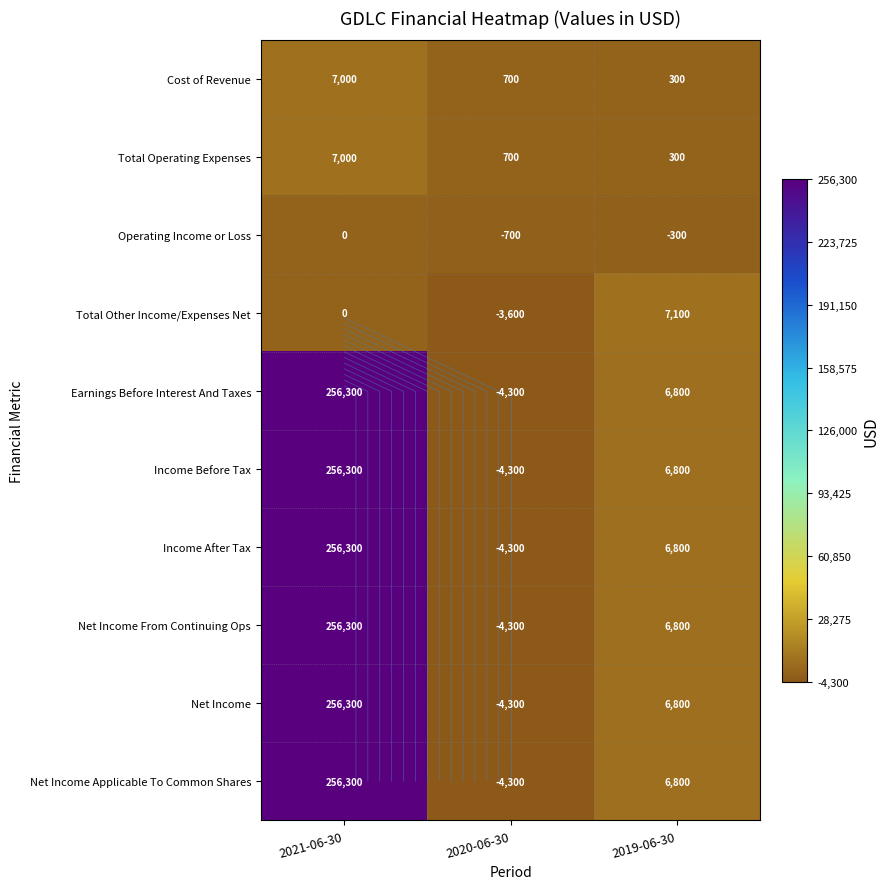

Which category has the highest value across all series?

2021-06-30